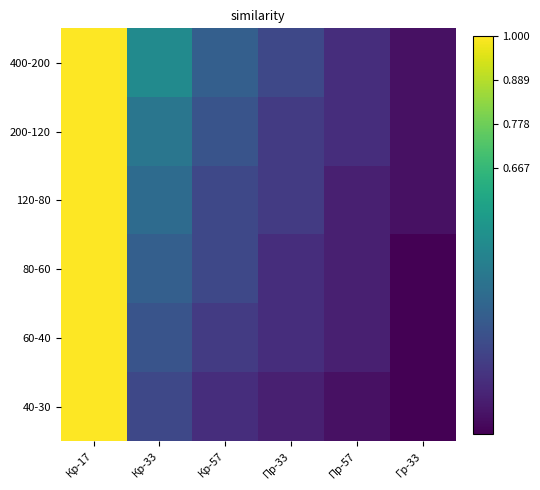

Reading left to right, list all the values displayed in this chart.

400-200: Кр-17=1.0	Кр-33=0.5	Кр-57=0.3	Пр-33=0.2	Пр-57=0.1	Гр-33=0.0
200-120: Кр-17=1.0	Кр-33=0.4	Кр-57=0.3	Пр-33=0.2	Пр-57=0.1	Гр-33=0.0
120-80: Кр-17=1.0	Кр-33=0.3	Кр-57=0.2	Пр-33=0.2	Пр-57=0.1	Гр-33=0.0
80-60: Кр-17=1.0	Кр-33=0.3	Кр-57=0.2	Пр-33=0.1	Пр-57=0.1	Гр-33=0.0
60-40: Кр-17=1.0	Кр-33=0.3	Кр-57=0.2	Пр-33=0.1	Пр-57=0.1	Гр-33=0.0
40-30: Кр-17=1.0	Кр-33=0.2	Кр-57=0.1	Пр-33=0.1	Пр-57=0.0	Гр-33=0.0